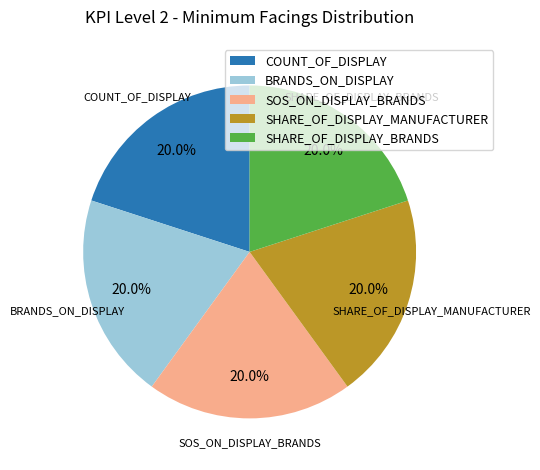

Combined, do BRANDS_ON_DISPLAY and SHARE_OF_DISPLAY_MANUFACTURER account for over 50%?

No